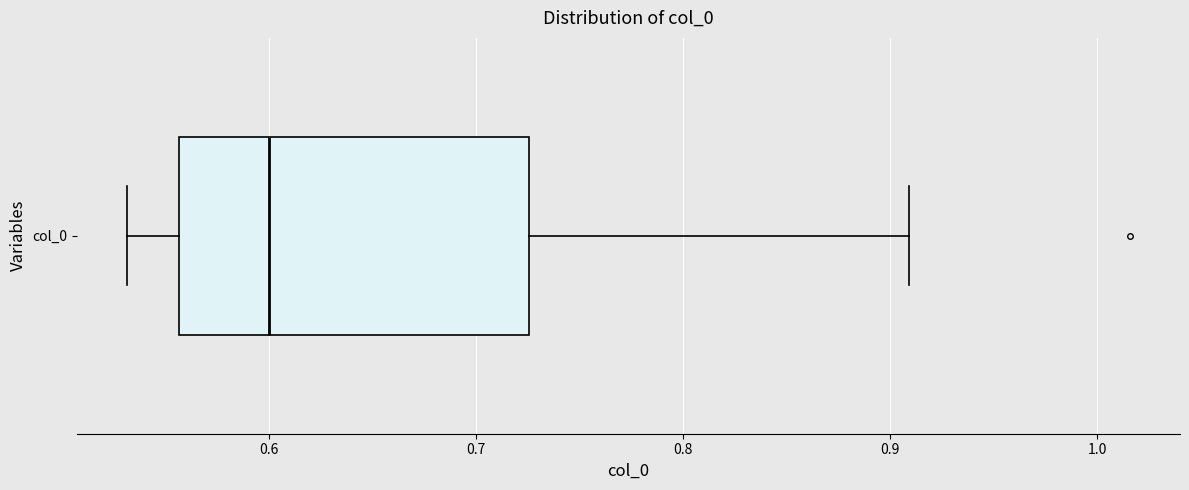

Transcribe this box plot: give where the median line is, the range the box spans, and where the two whiskers end, as read against the x-axis. The values are not printed on the chart, so give them approximately, as read against the axis.

median 0.60, box 0.56 to 0.73, whiskers 0.53 to 0.91